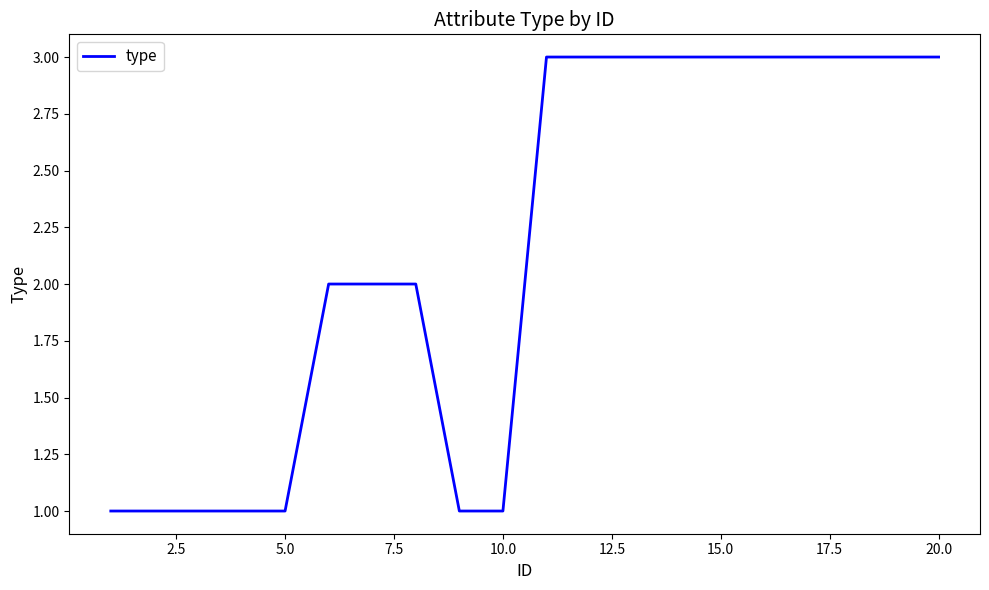

What is the maximum value shown in the chart?

3